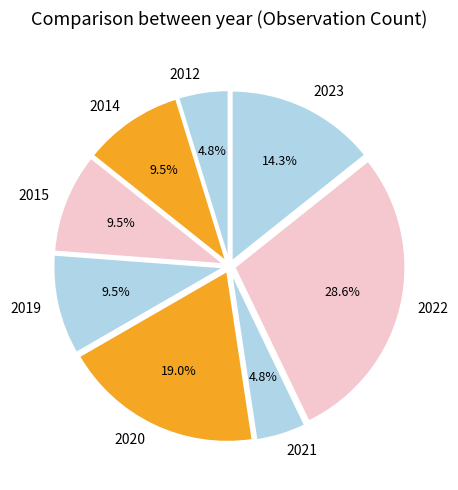

How much of the chart is everything except 2012?

95.2%